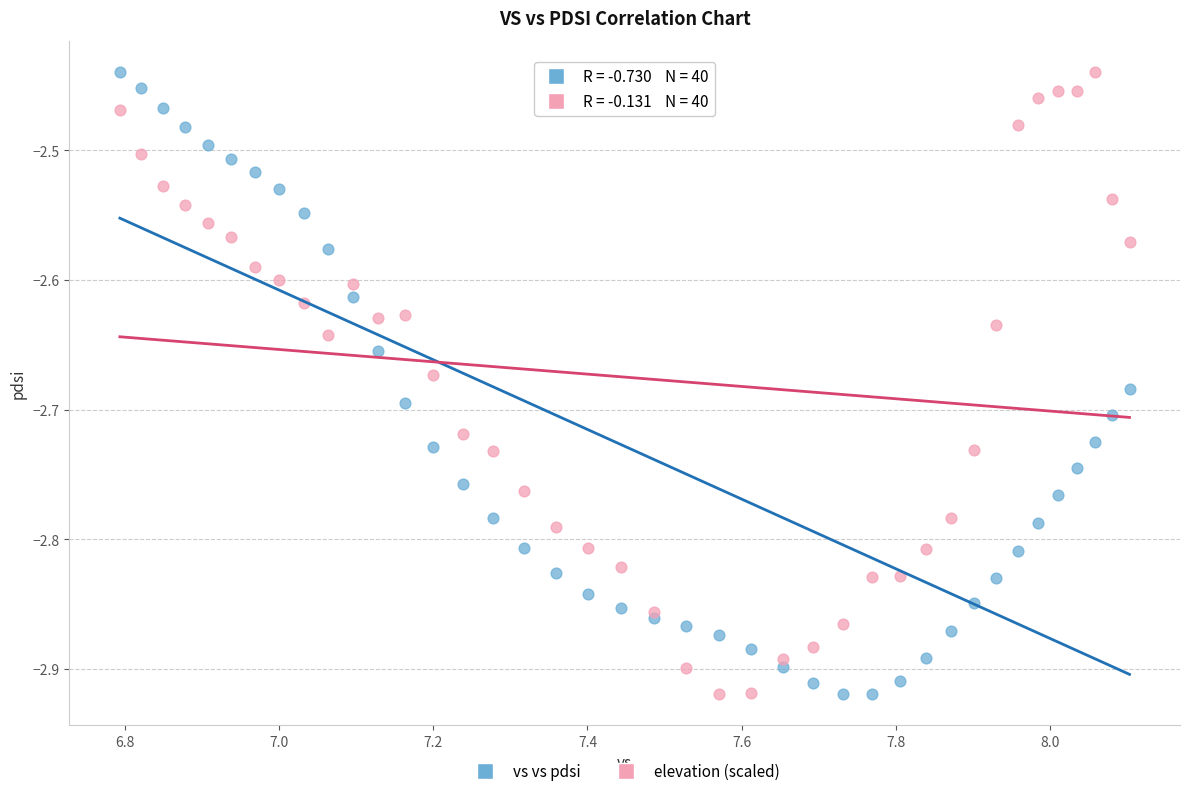

What is the X range (max minus min) for the scatter plot?

1.3